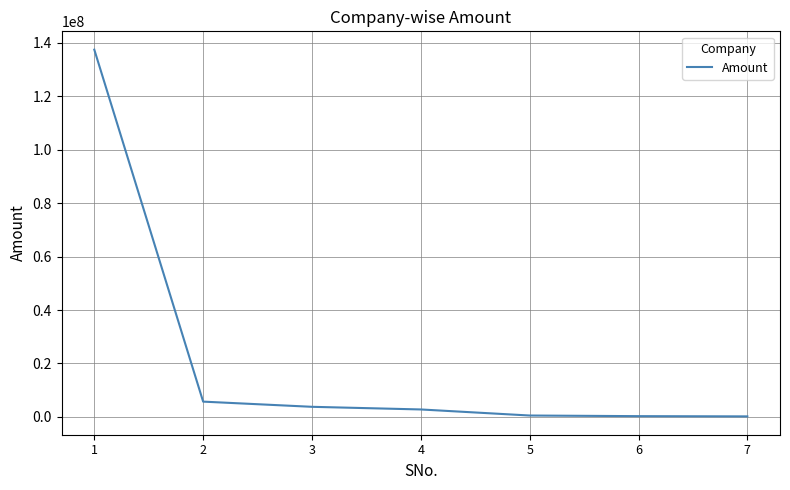

What is the difference between the maximum and second lowest values?

137196812